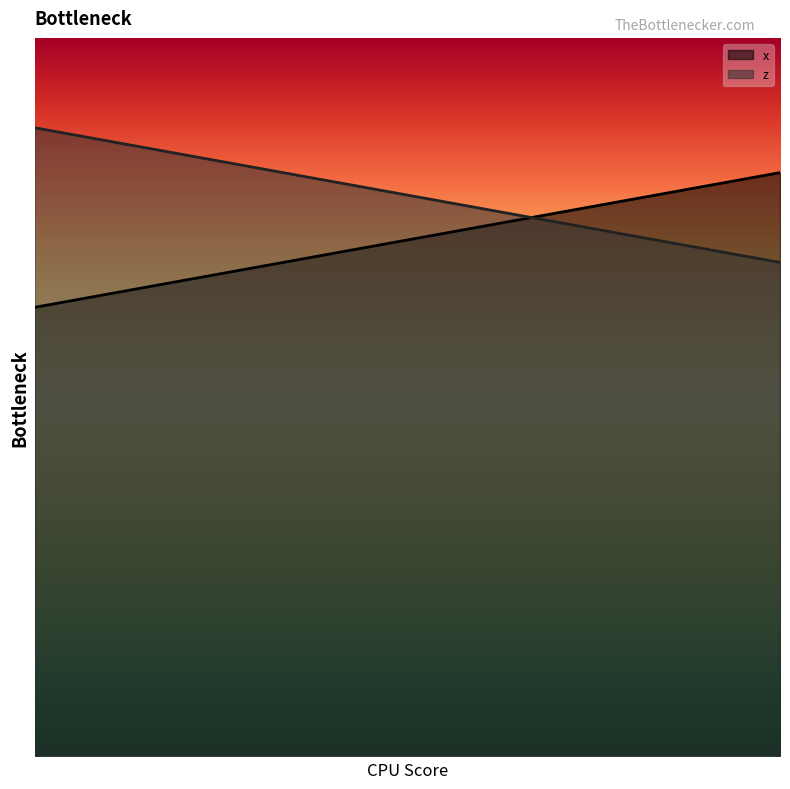

How many intersections are there between z and x?

1